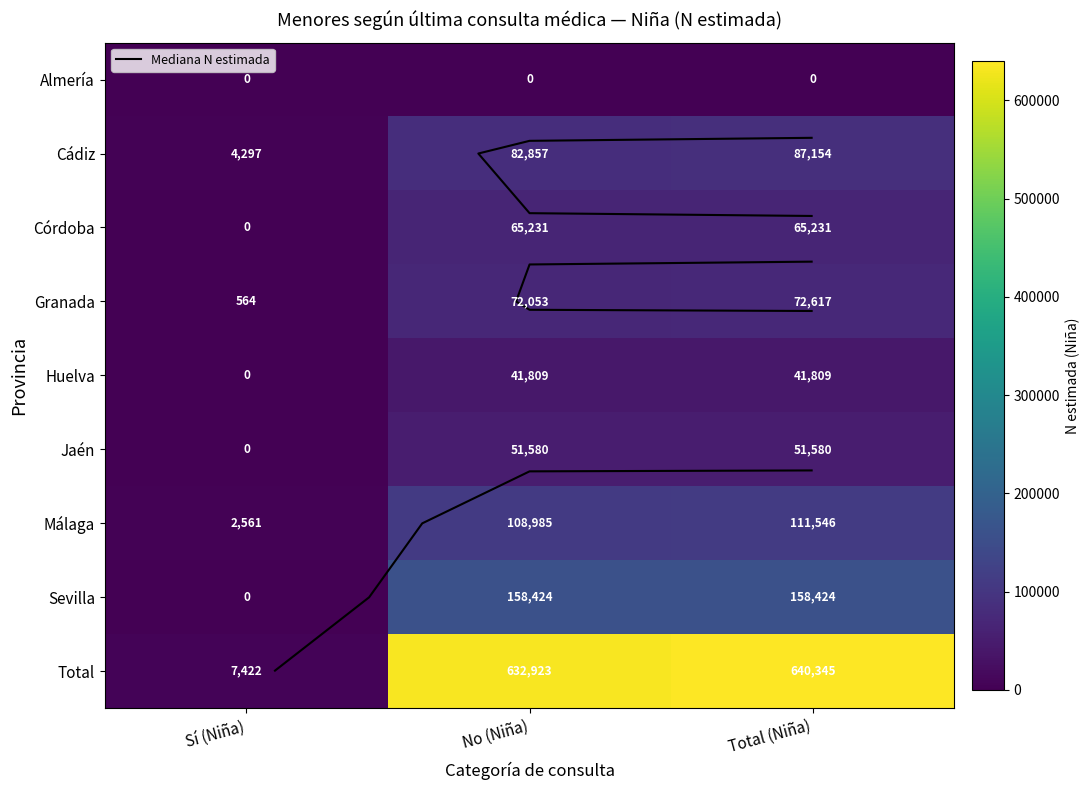

The Jaén series shows 51580 at Total (Niña). True or false?

True